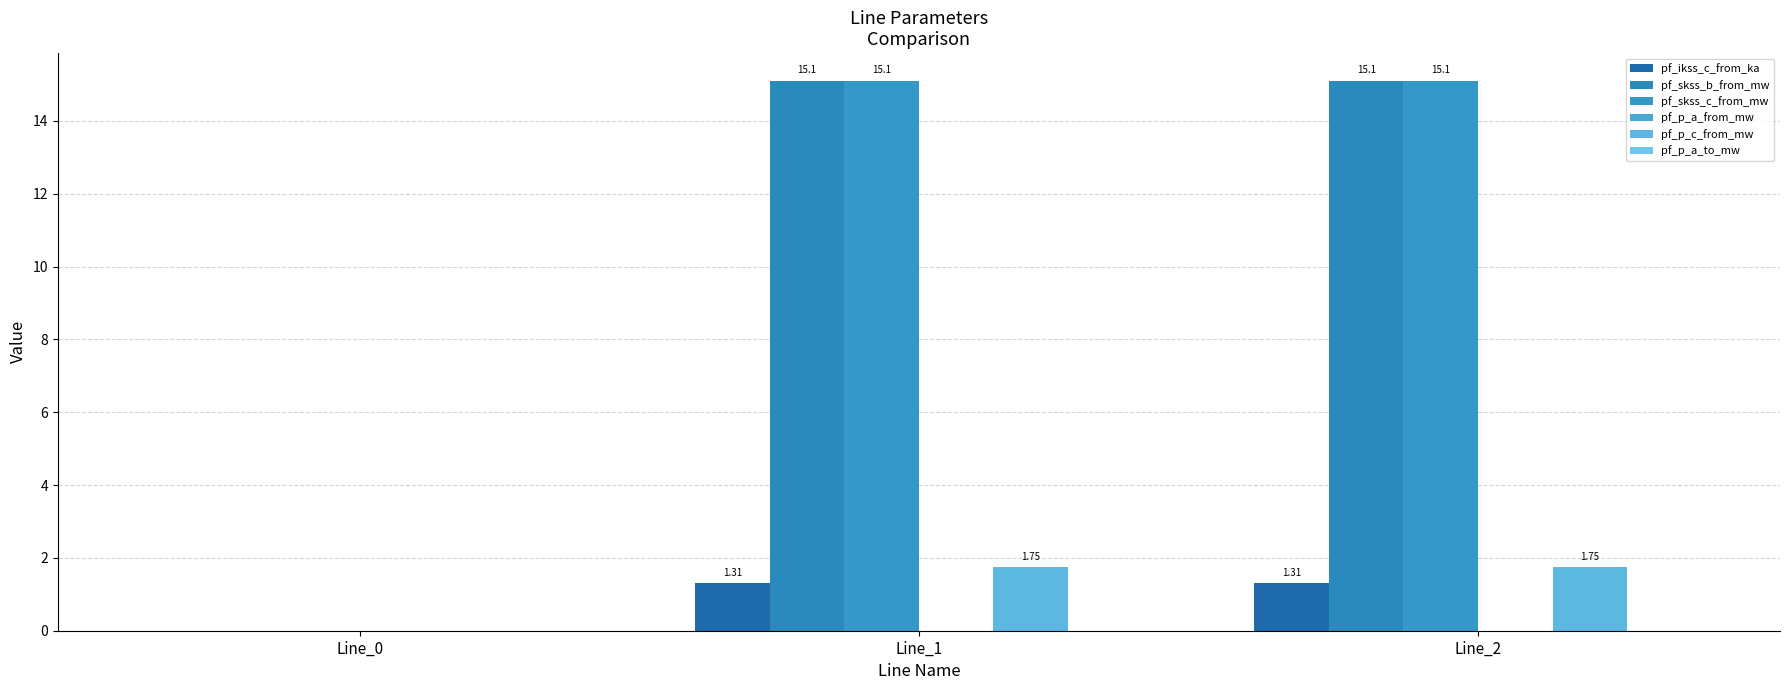

Rank the series at Line_2 from highest to lowest value.

pf_skss_c_from_mw, pf_skss_b_from_mw, pf_p_c_from_mw, pf_ikss_c_from_ka, pf_p_a_to_mw, pf_p_a_from_mw